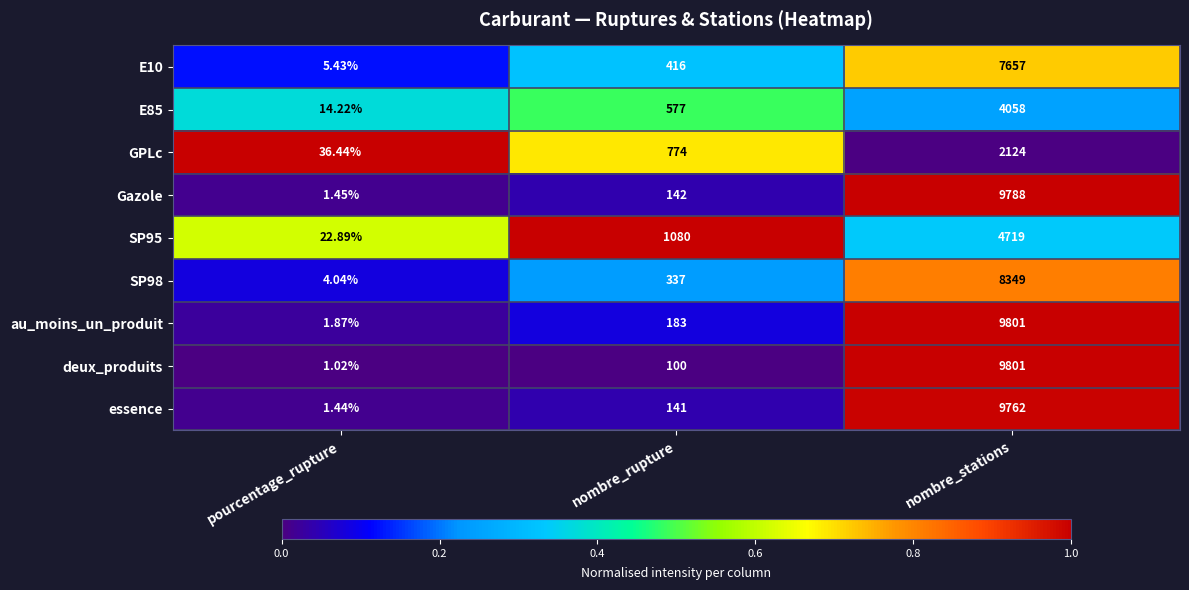

Which series has the largest range (max minus min)?

deux_produits